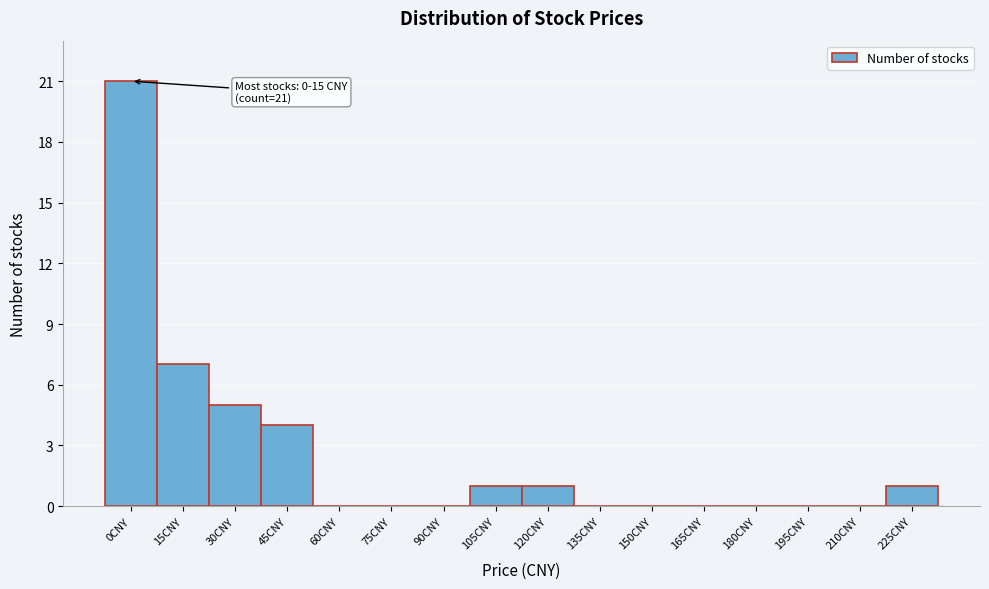

Reading left to right, what are all the values shown in this chart?

0CNY=21	15CNY=7	30CNY=5	45CNY=4	60CNY=0	75CNY=0	90CNY=0	105CNY=1	120CNY=1	135CNY=0	150CNY=0	165CNY=0	180CNY=0	195CNY=0	210CNY=0	225CNY=1